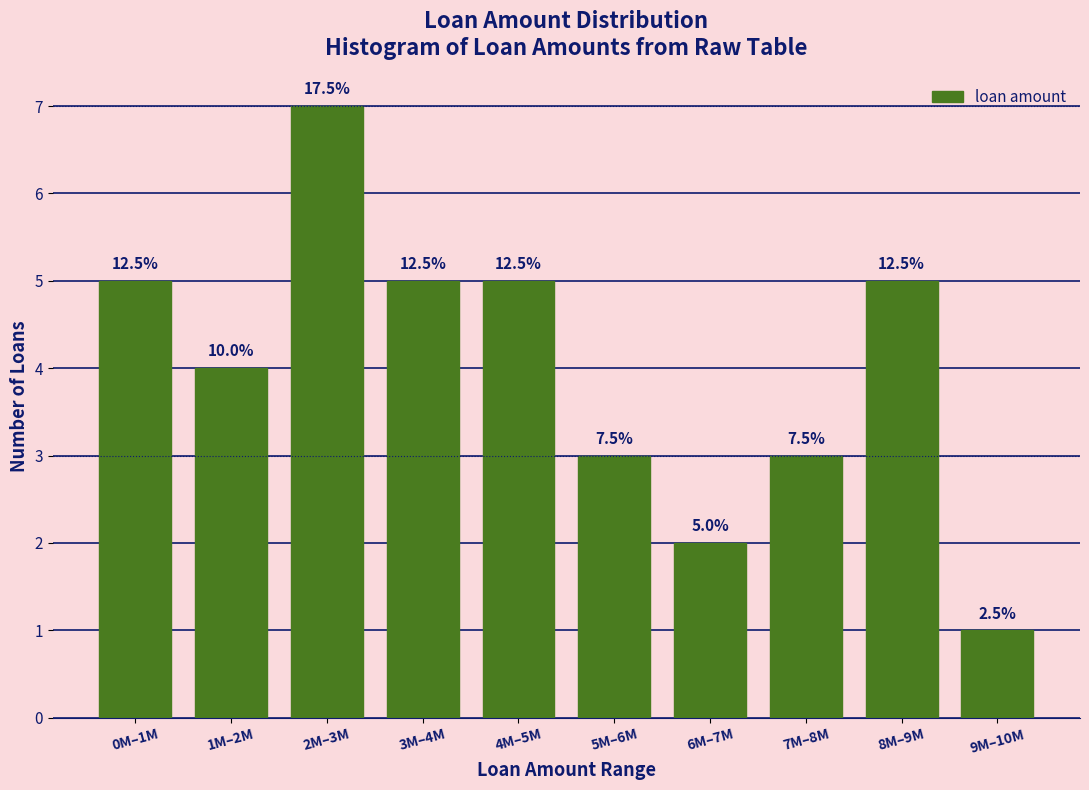

How many bars are there in total?

10